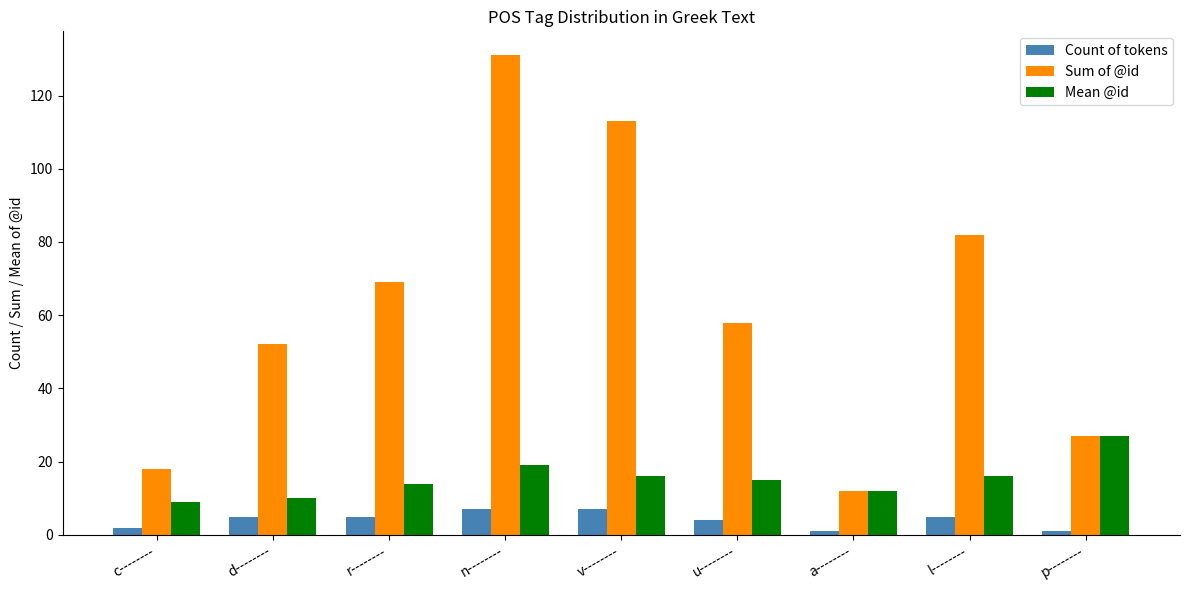

What is the label of the 8th bar from the right?

d--------